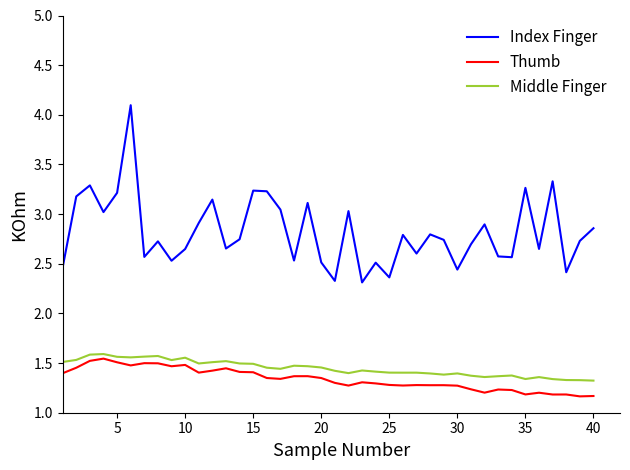

True or false: Thumb and Index Finger intersect in this chart.

False